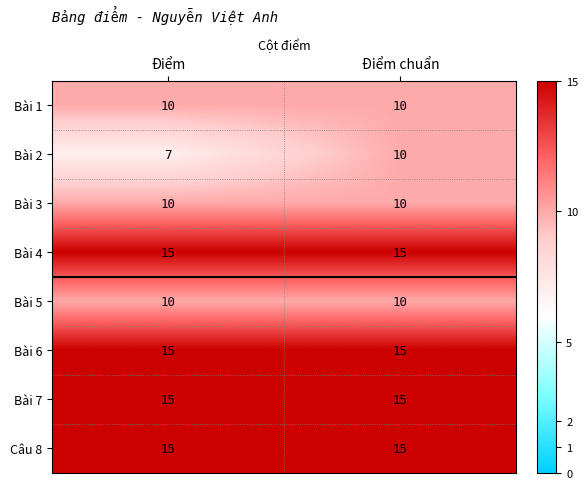

What is the maximum value for Bài 1?

10